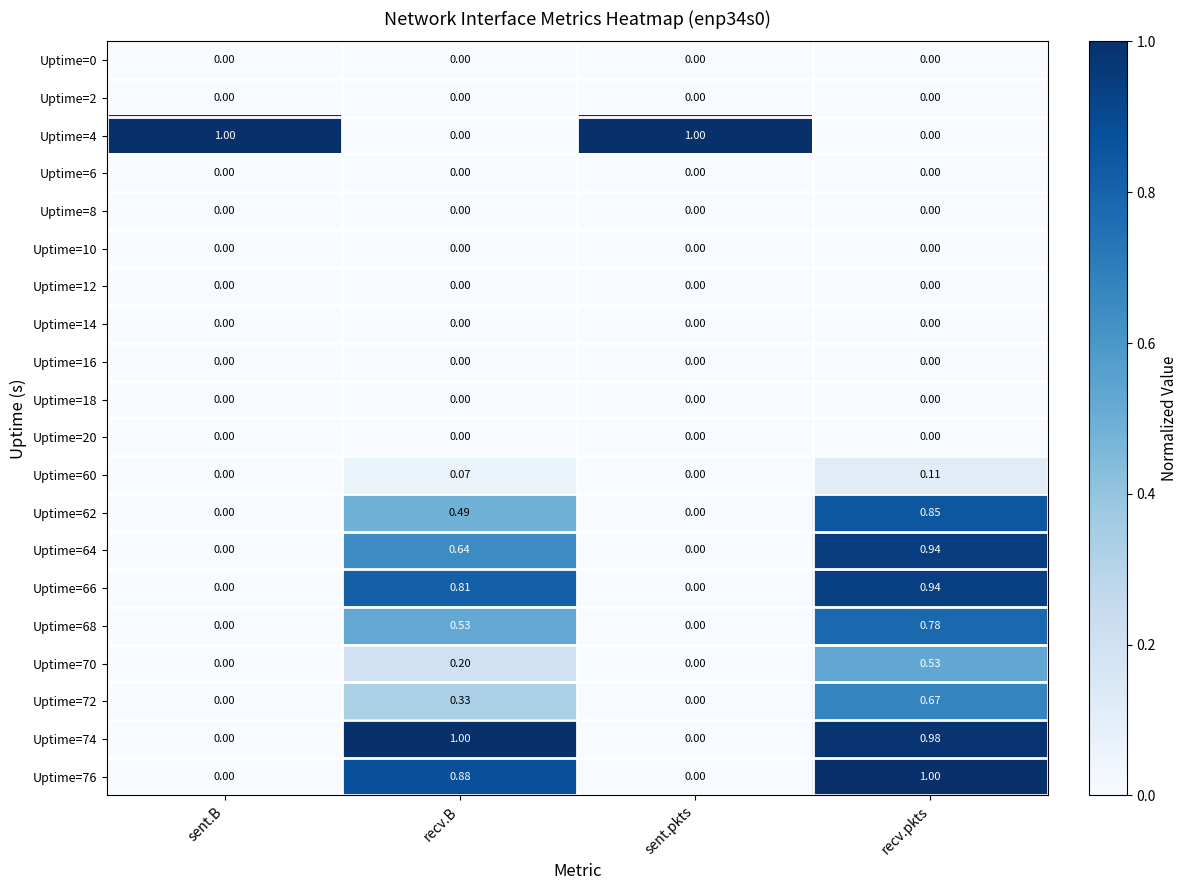

Is the value of Uptime=20 at sent.pkts greater than the value of Uptime=62 at recv.pkts?

No